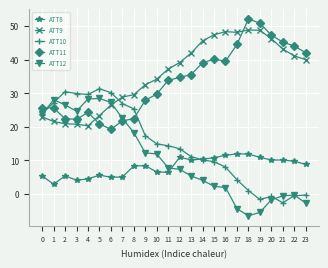

True or false: ATT12 and ATT10 cross at least once.

True